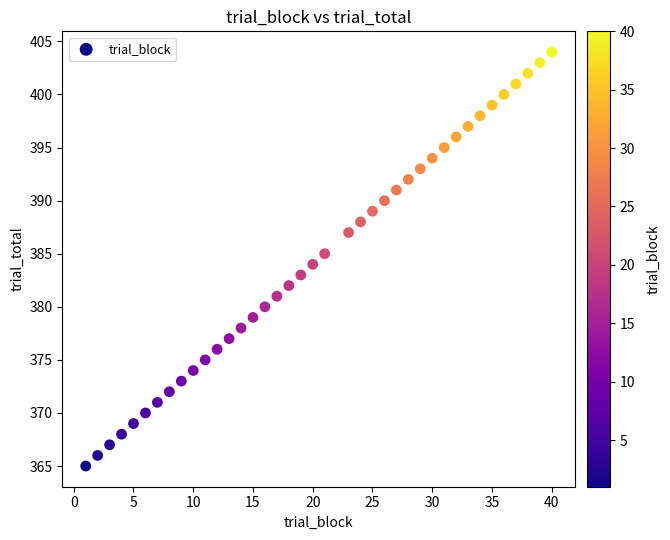

What is the range of Y values (max minus min)?

39